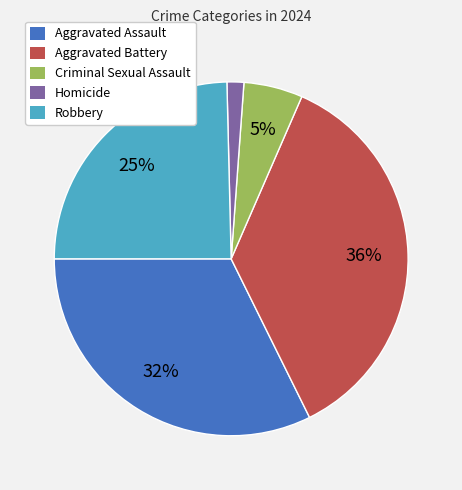

What percentage is the Criminal Sexual Assault slice, to the nearest percent?

5%